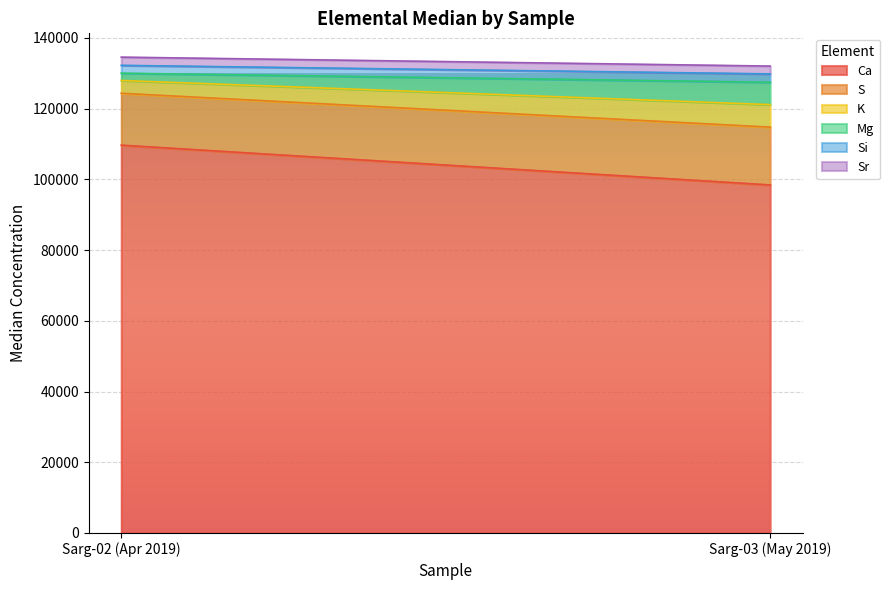

True or false: Ca has a value of 40681.0 at Sarg-02 (Apr 2019).

False